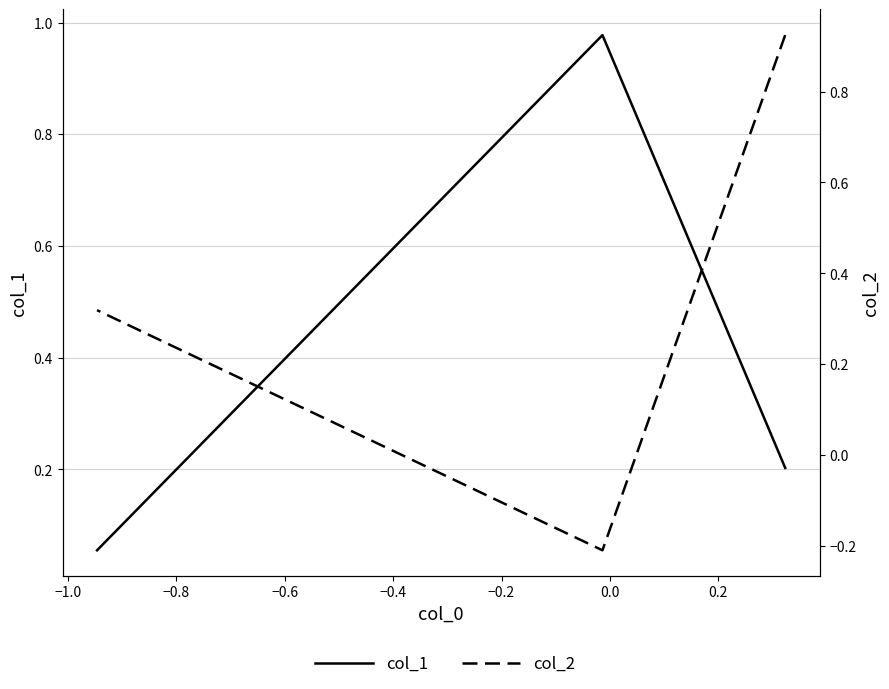

Rank the series by their average value, from lowest to highest.

col_2, col_1